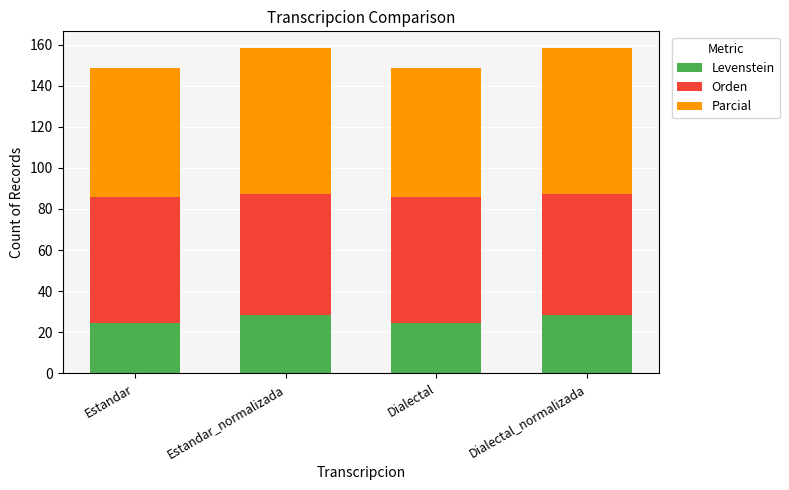

What is the total value across all series at Estandar_normalizada?

158.5